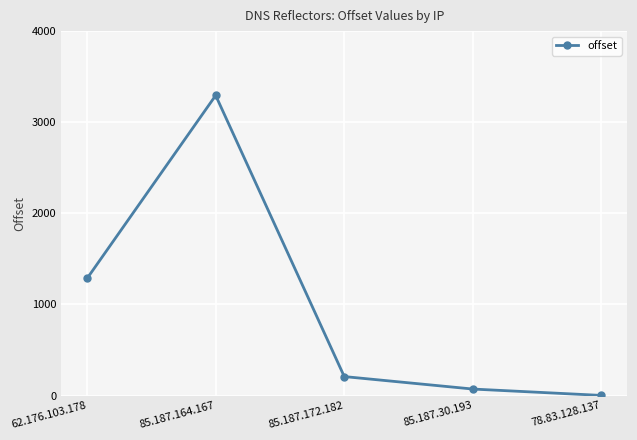

Rank the categories by value from lowest to highest.

78.83.128.137, 85.187.30.193, 85.187.172.182, 62.176.103.178, 85.187.164.167